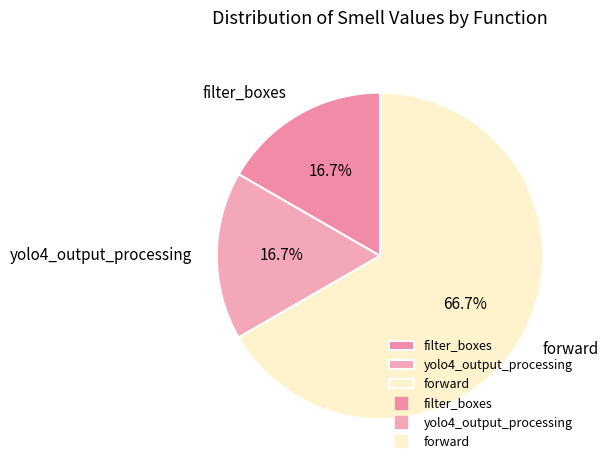

Approximately how many times larger is the value at forward compared to yolo4_output_processing?

4.0